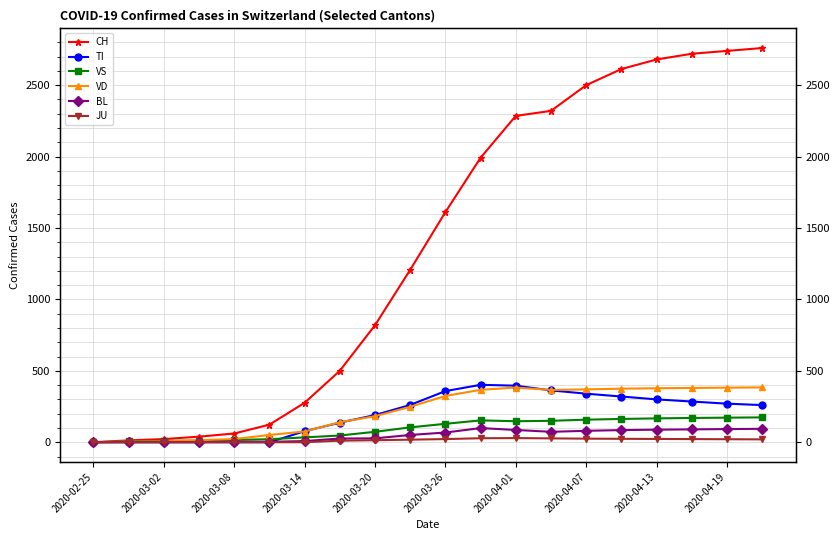

Which series has the largest range (max minus min)?

CH